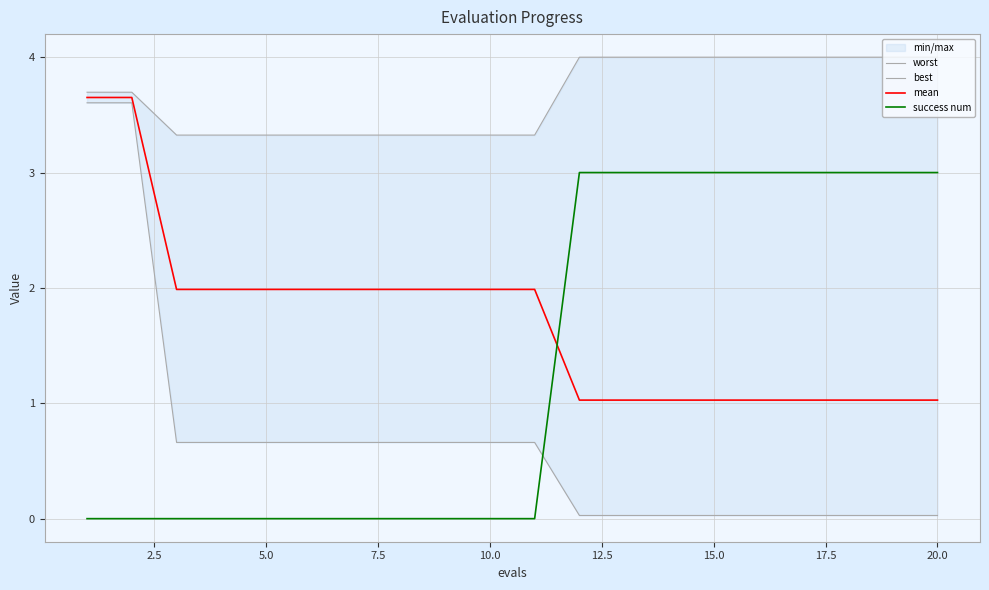

What is the sum of all best values?

13.4